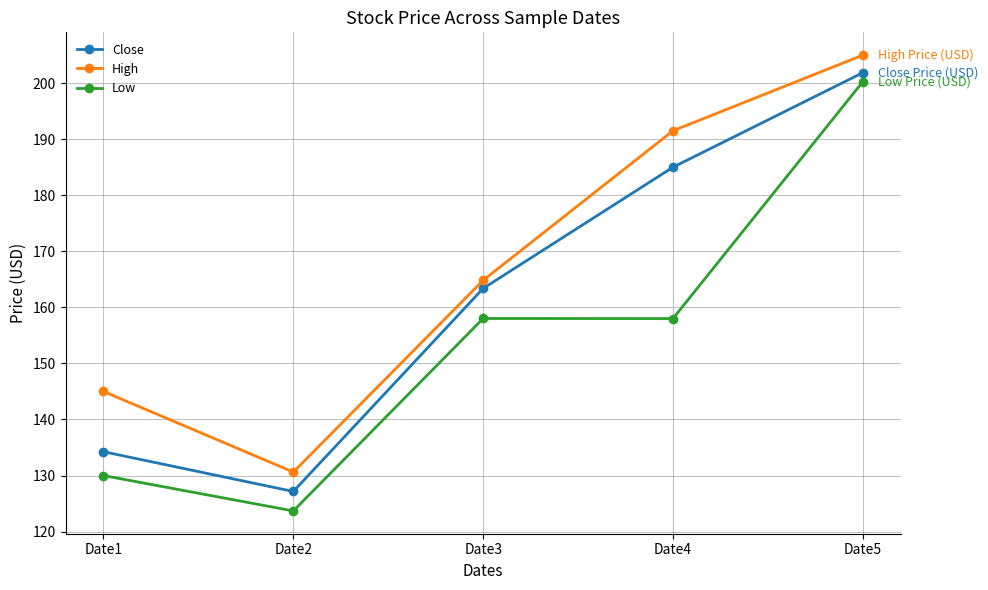

Is this an area chart (filled region under the line)?

No